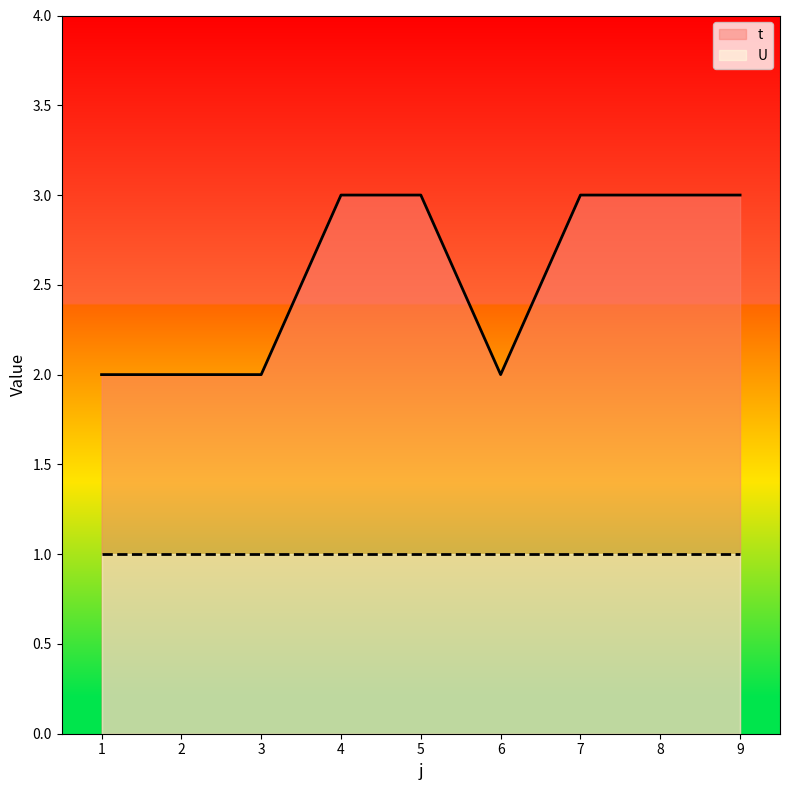

What is the ratio of the value at 8 to the value at 6?

1.5